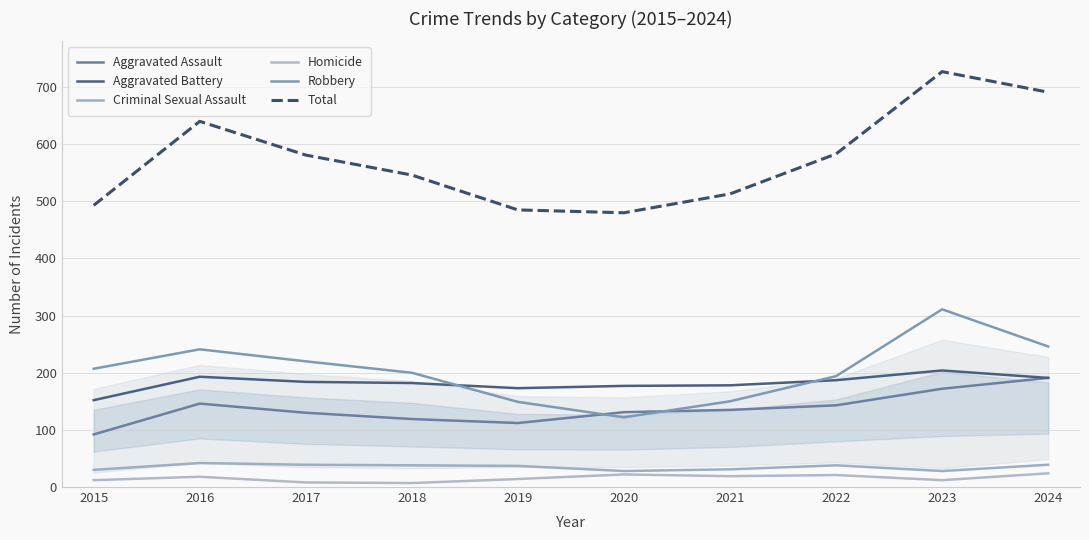

Is the value of Robbery at 2016 greater than the value of Aggravated Assault at 2018?

Yes